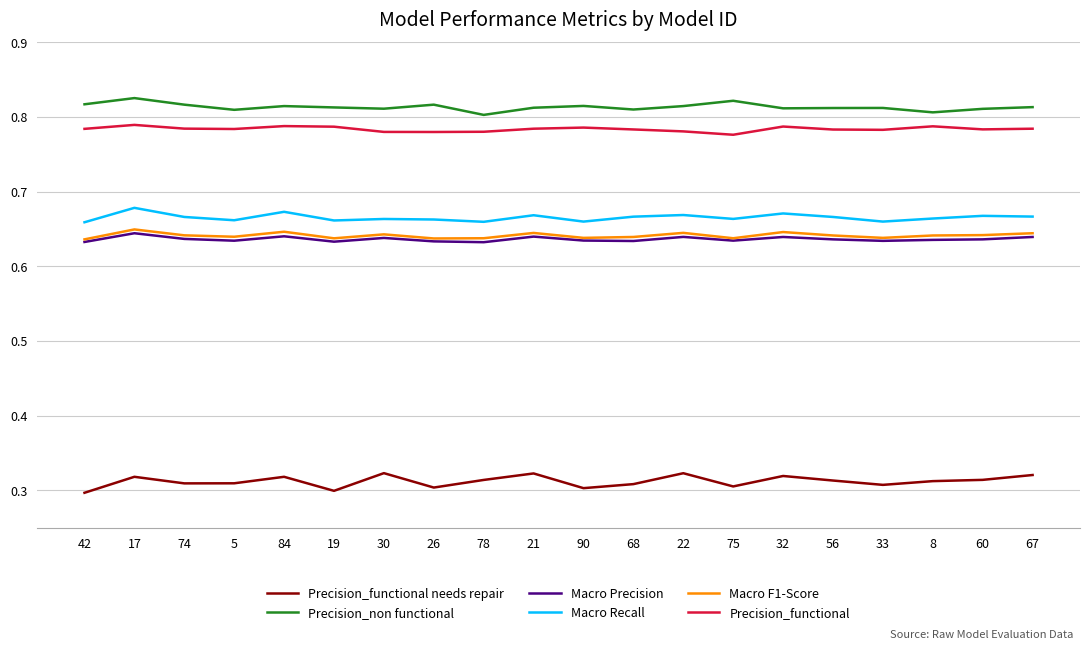

What position from the left is 17?

2